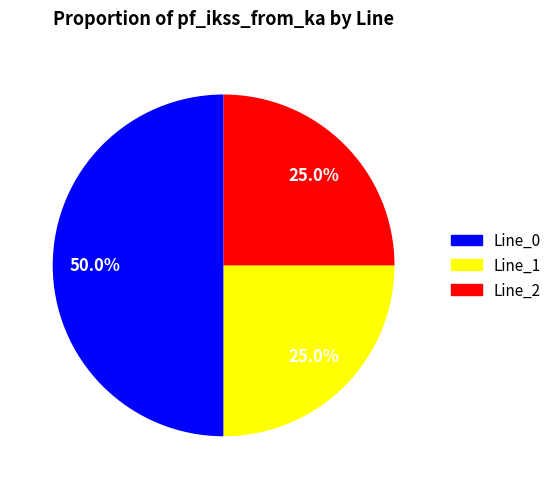

The Line_0 slice represents 42% of the pie. True or false?

False